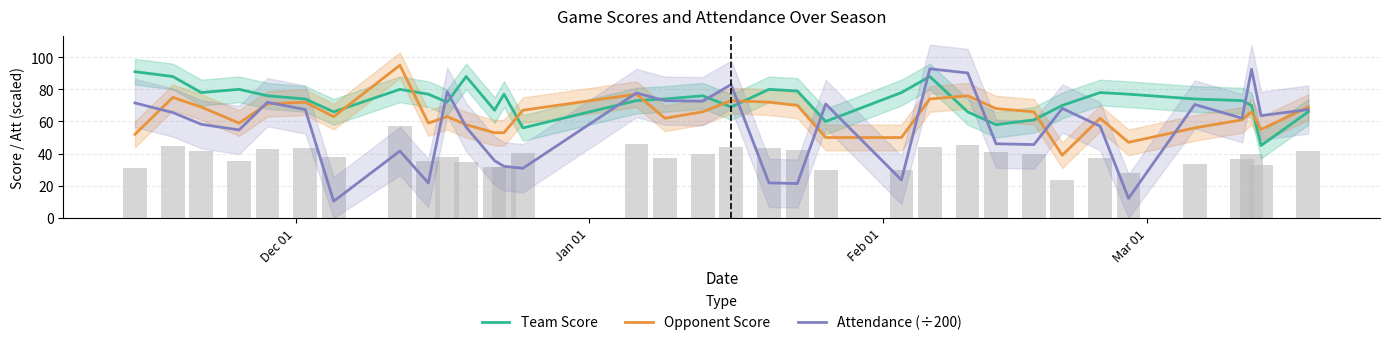

What are all the series names shown in the legend?

Team Score, Opponent Score, Attendance (÷200)